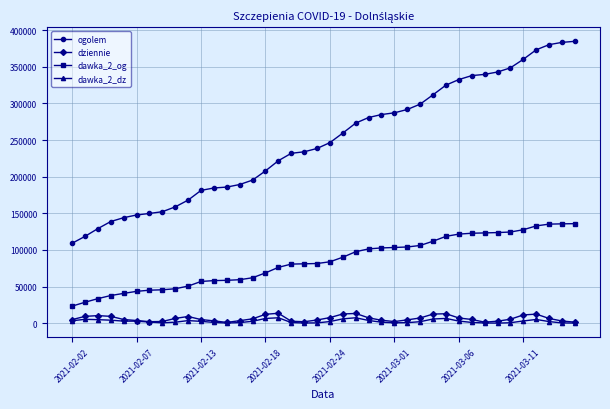

At how many categories does at least one series exceed 317515?

11